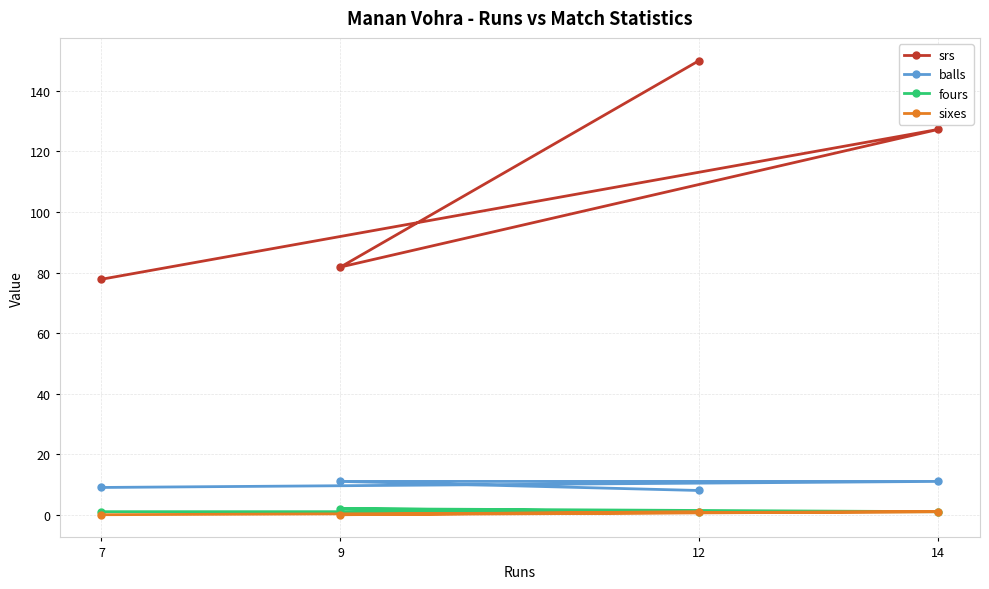

Reading left to right, what are all the values shown in this chart?

srs: 7=77.8	9=81.8	12=150.0	14=127.3
balls: 7=9.0	9=11.0	12=8.0	14=11.0
fours: 7=1.0	9=2.0	12=1.0	14=1.0
sixes: 7=0.0	9=0.0	12=1.0	14=1.0